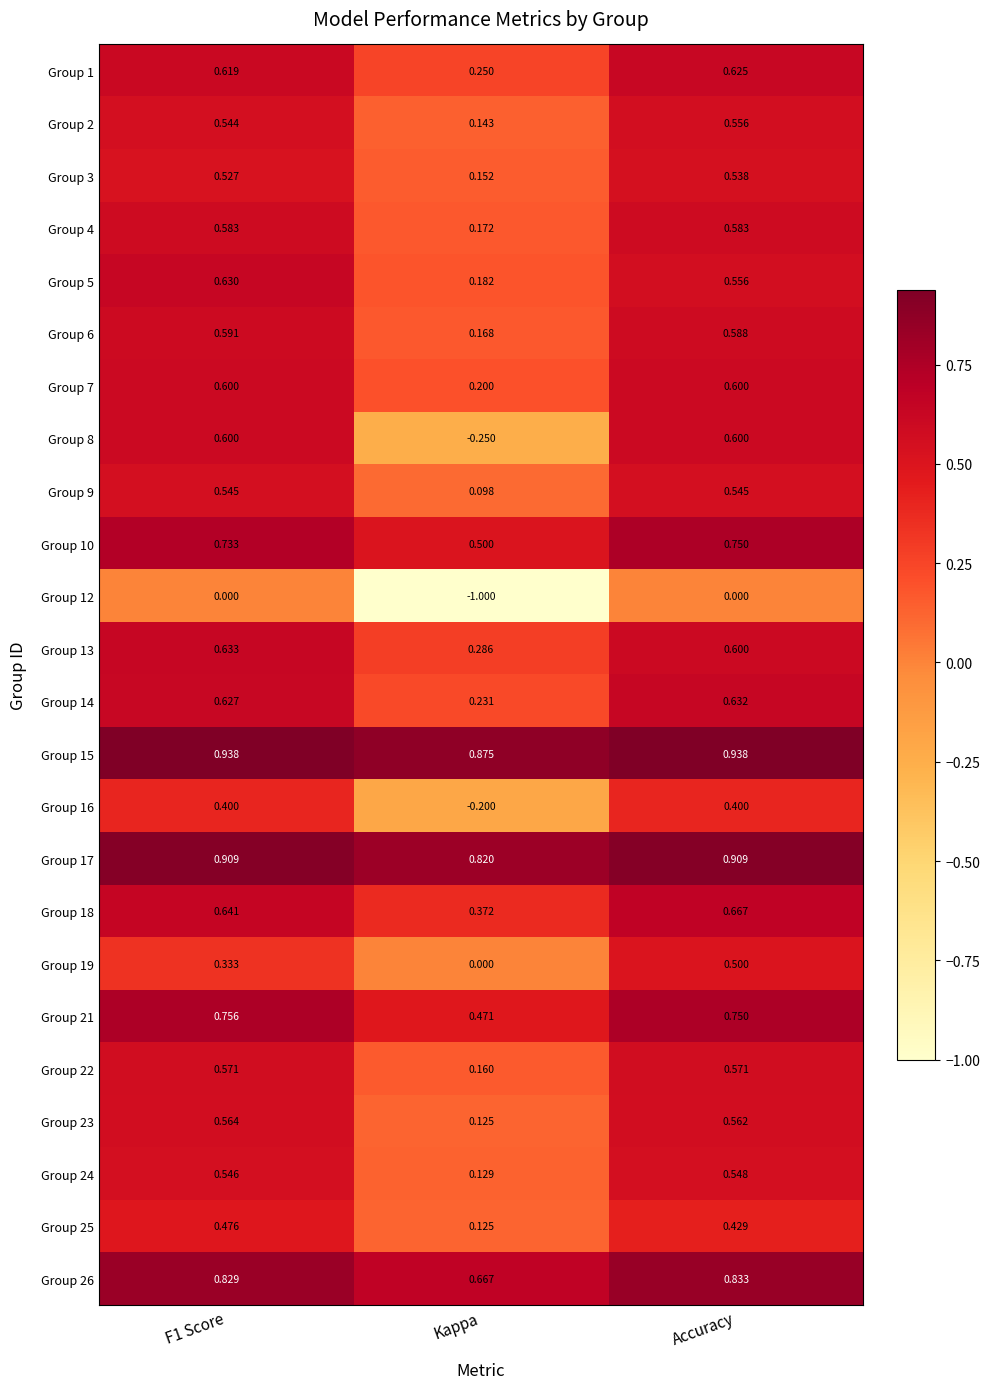

At which category is the sum across all series the highest?

Accuracy